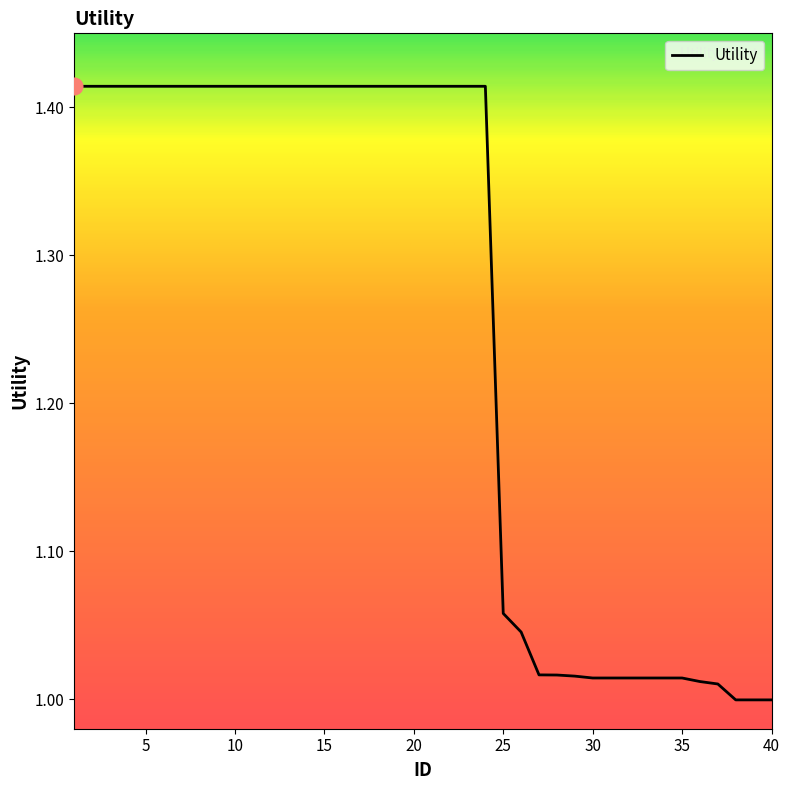

What is the difference between the maximum and minimum values?

0.4